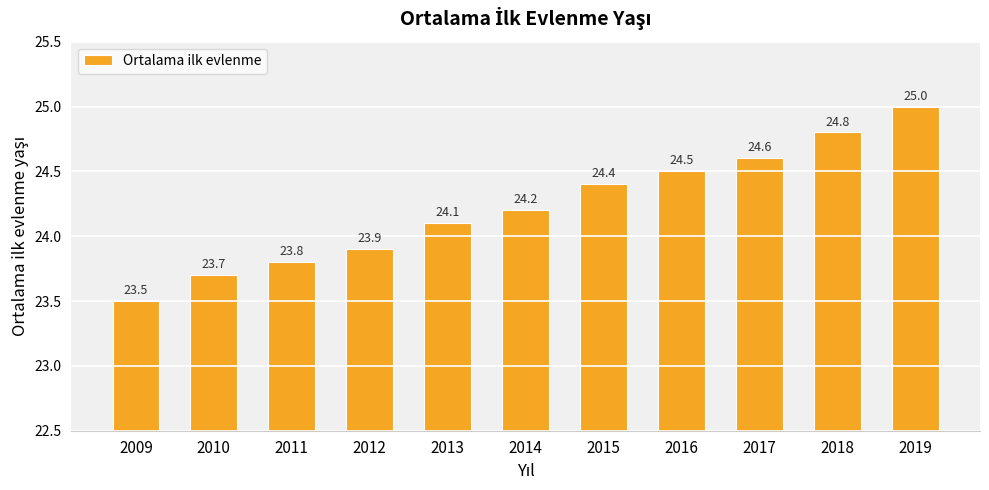

Rank the categories by value from lowest to highest.

2009, 2010, 2011, 2012, 2013, 2014, 2015, 2016, 2017, 2018, 2019